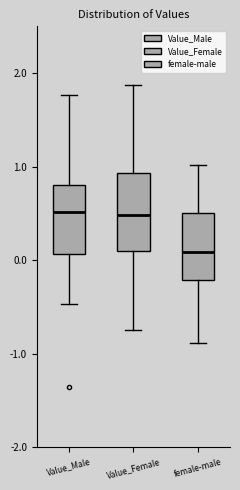

Reading left to right, read every box against the y-axis: the position of its median line, the range the box covers, and the ends of its whiskers. The values are not printed on the chart, so give them approximately, as read against the axis.

Value_Male: median 0.5, box 0.1 to 0.8, whiskers -0.5 to 1.8
Value_Female: median 0.5, box 0.1 to 0.9, whiskers -0.7 to 1.9
female-male: median 0.1, box -0.2 to 0.5, whiskers -0.9 to 1.0